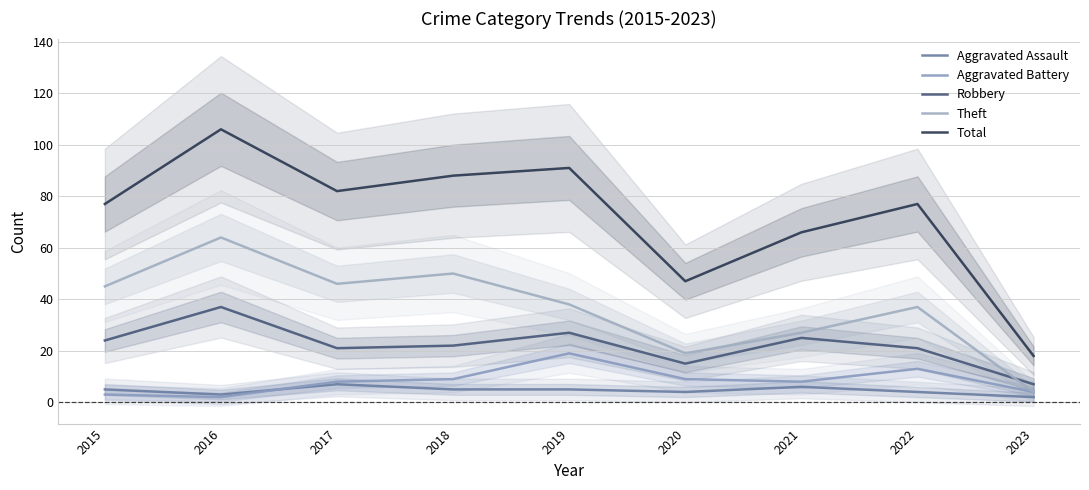

What is the spread (max minus min) of values at 2015?

74